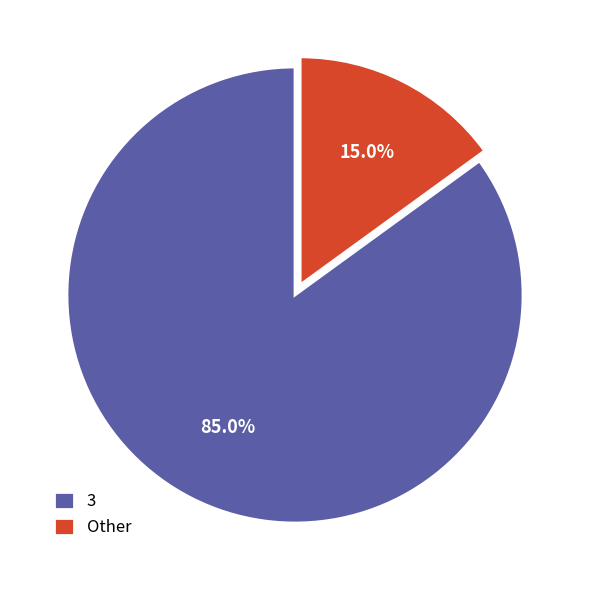

Which slice is the largest?

3